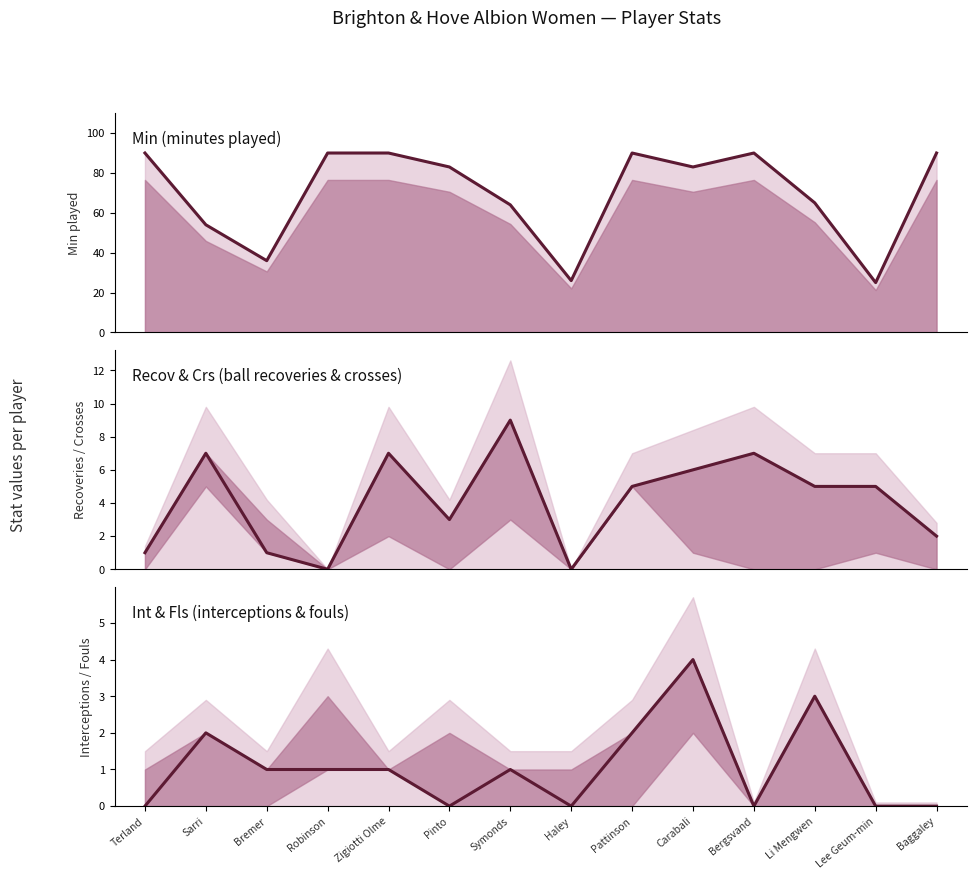

How many lines are shown in the chart?

3